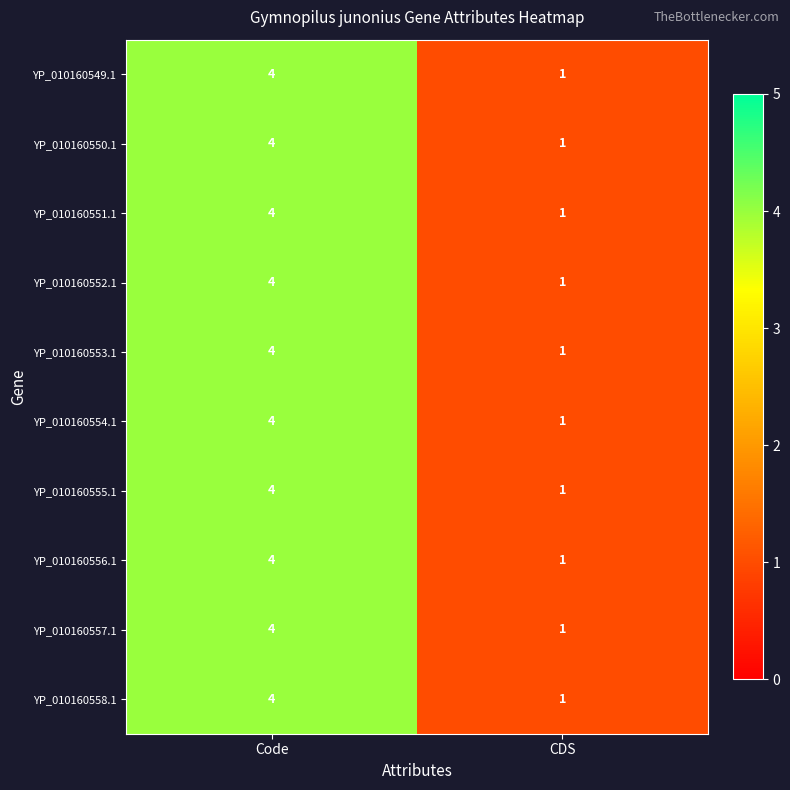

List the labels in order of YP_010160551.1 value, largest first.

Code, CDS